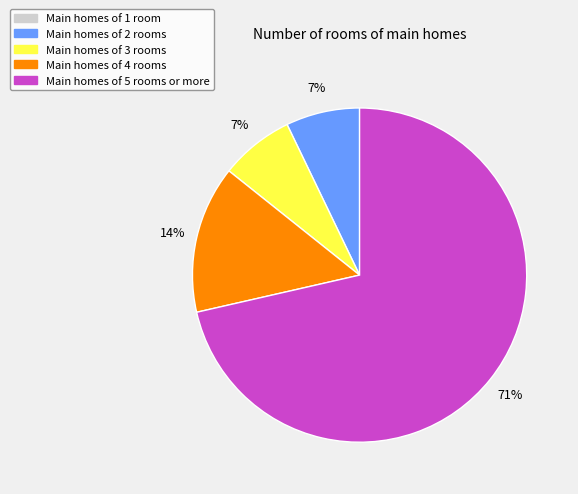

Is there any slice that represents more than half of the pie?

Yes